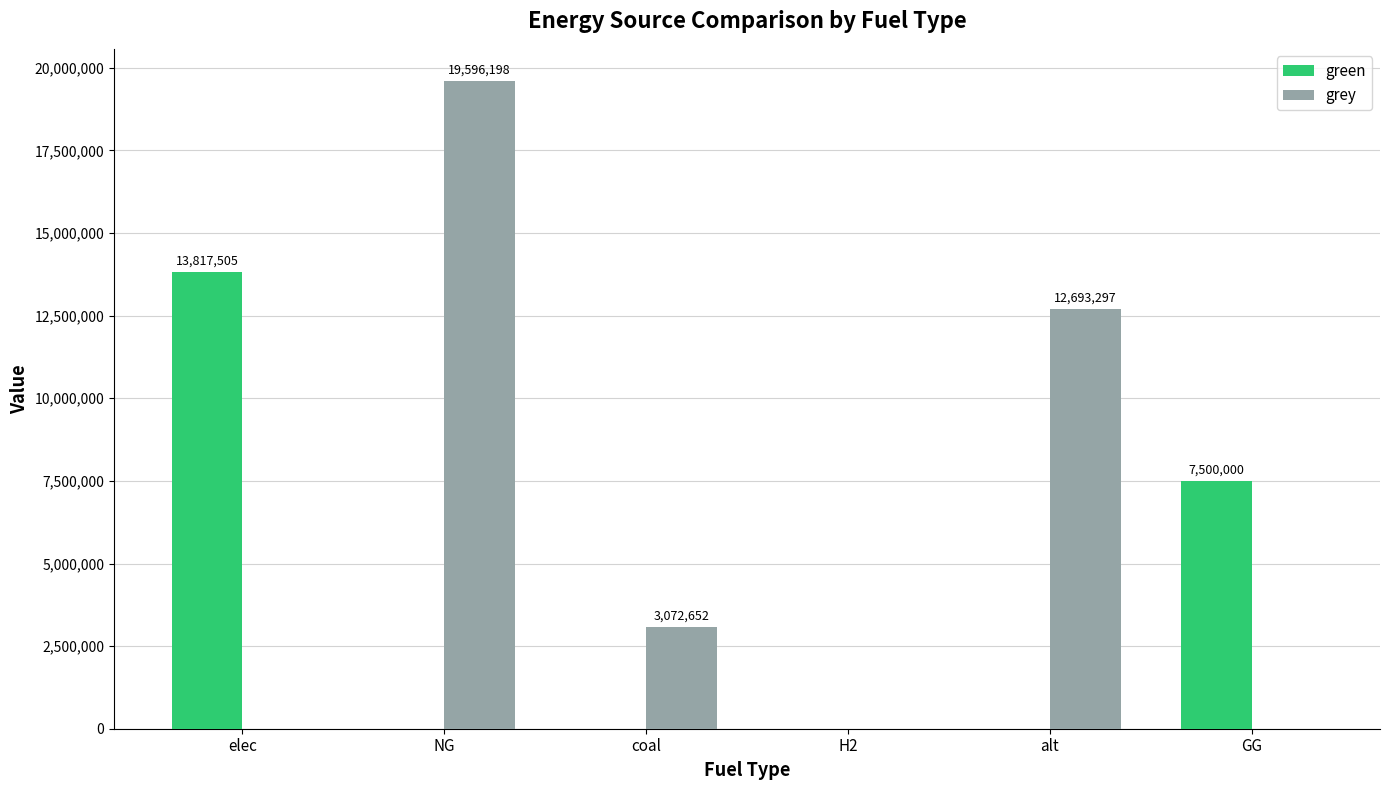

Does the chart contain stacked bars?

No